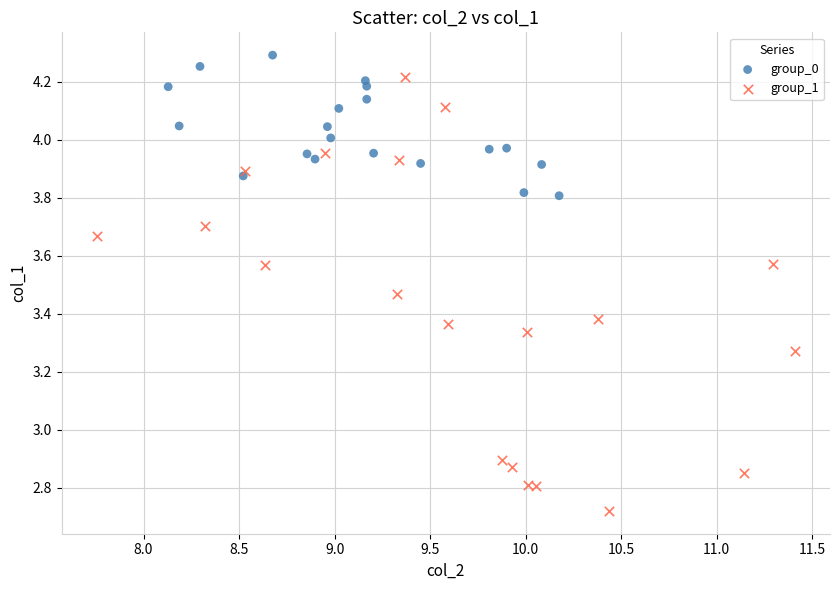

Which series has the largest Y range (max minus min)?

group_1